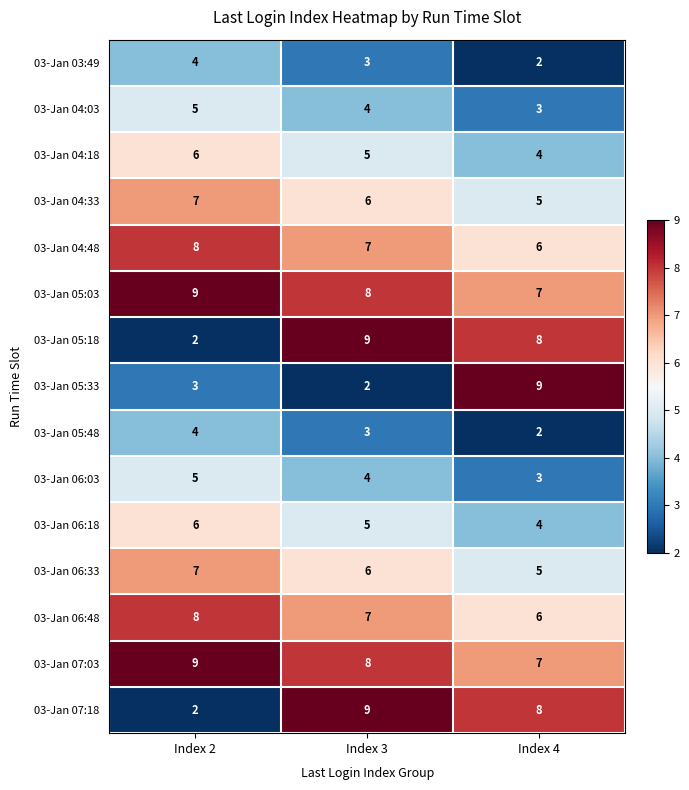

At which label does 03-Jan 05:18 first exceed 8?

Index 3